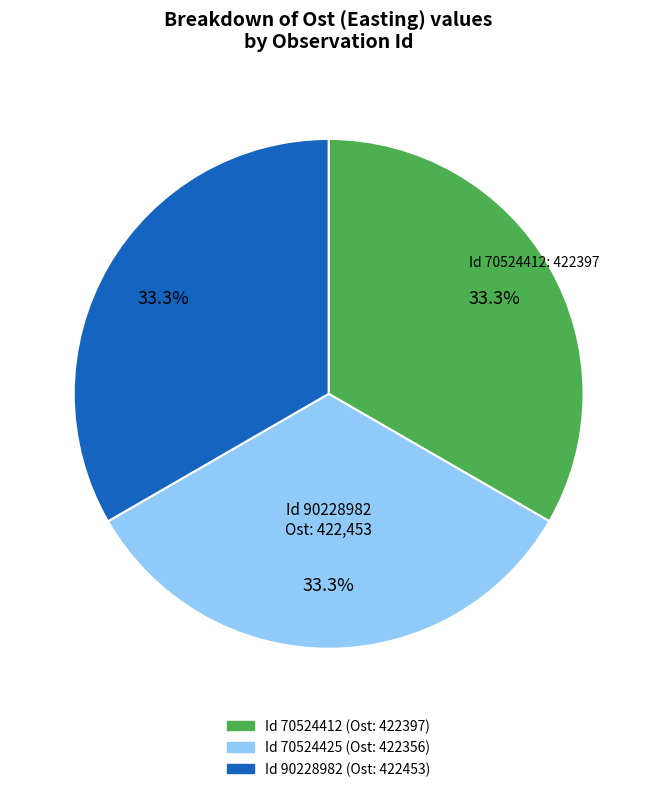

Is there any slice that represents more than half of the pie?

No